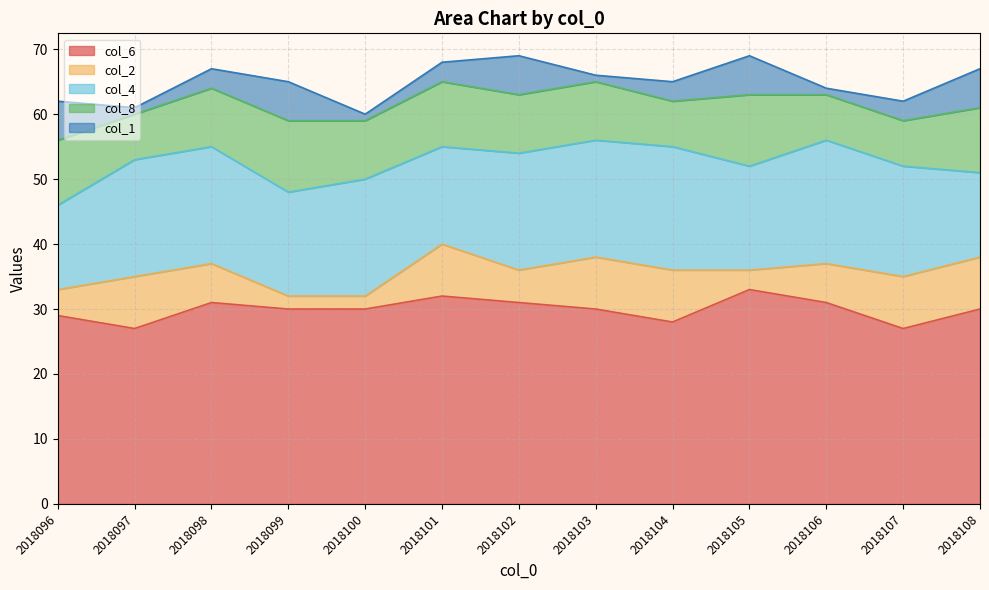

What is the approximate value of col_1 at 2018098?

3